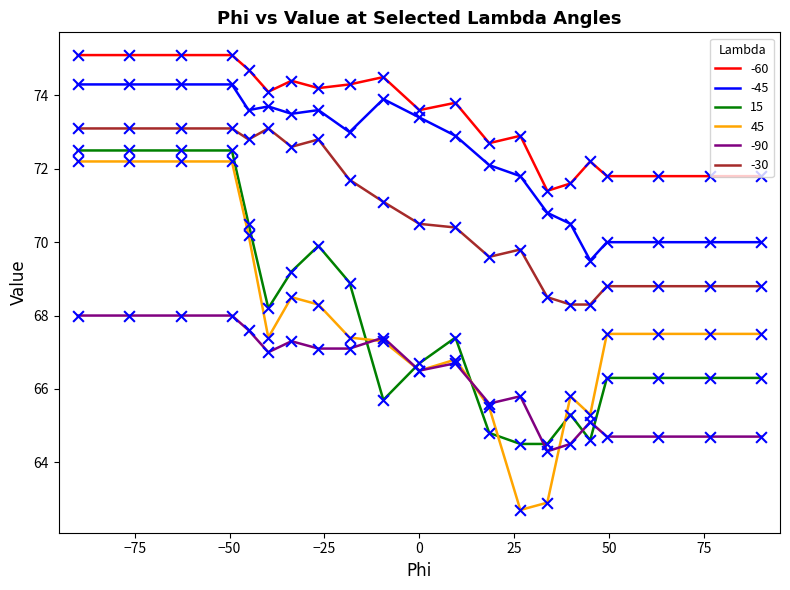

Which series has the largest total across all categories?

-60